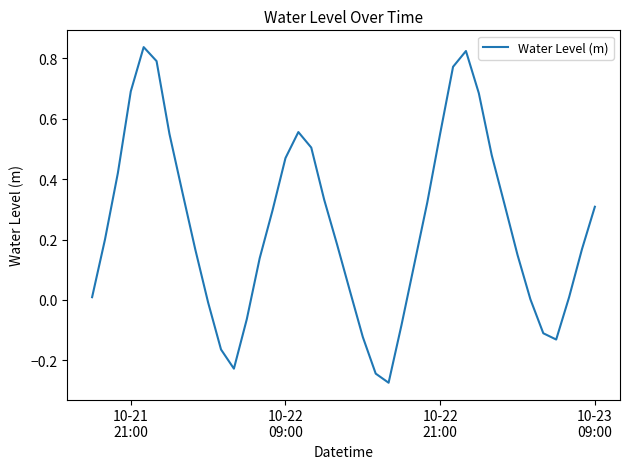

What is the difference between the maximum and minimum values?

1.1